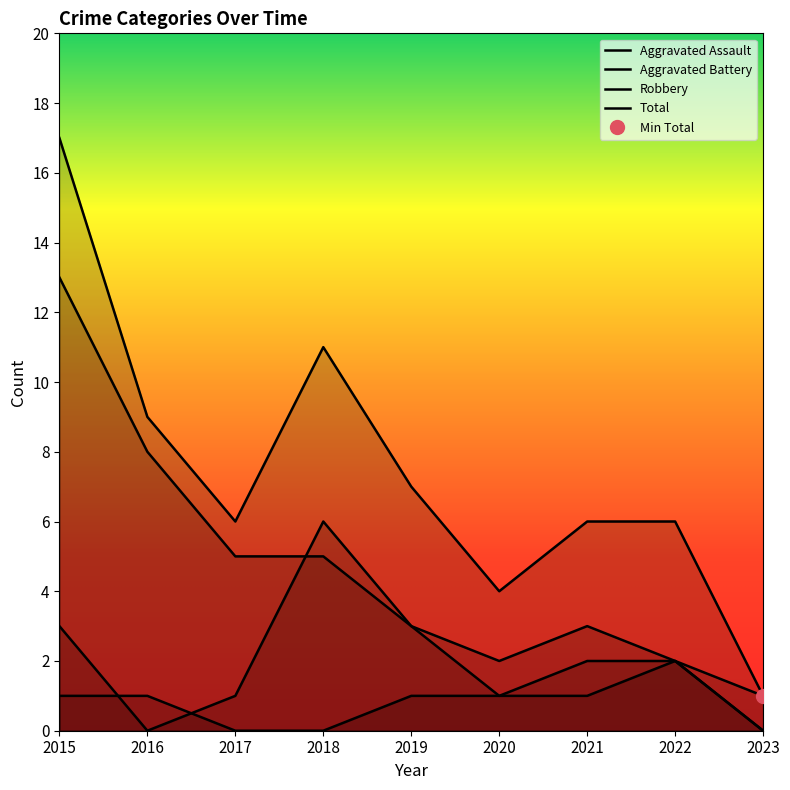

True or false: Aggravated Battery and Total intersect in this chart.

False